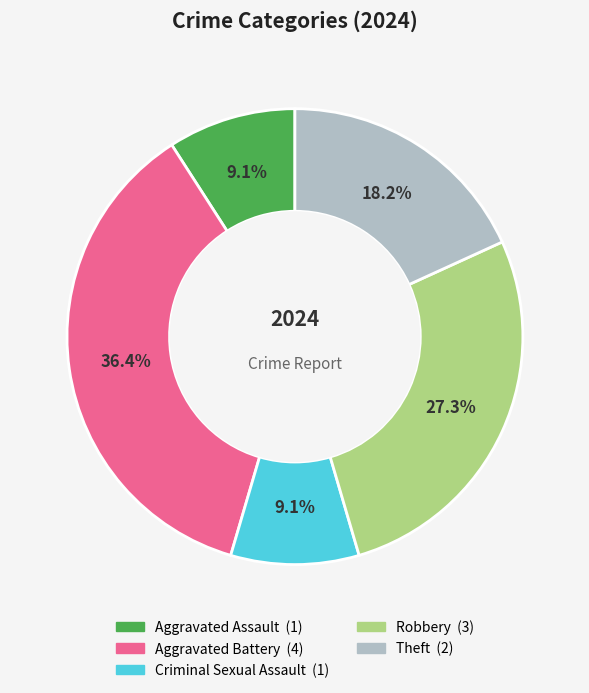

Is there any slice that represents more than half of the pie?

No